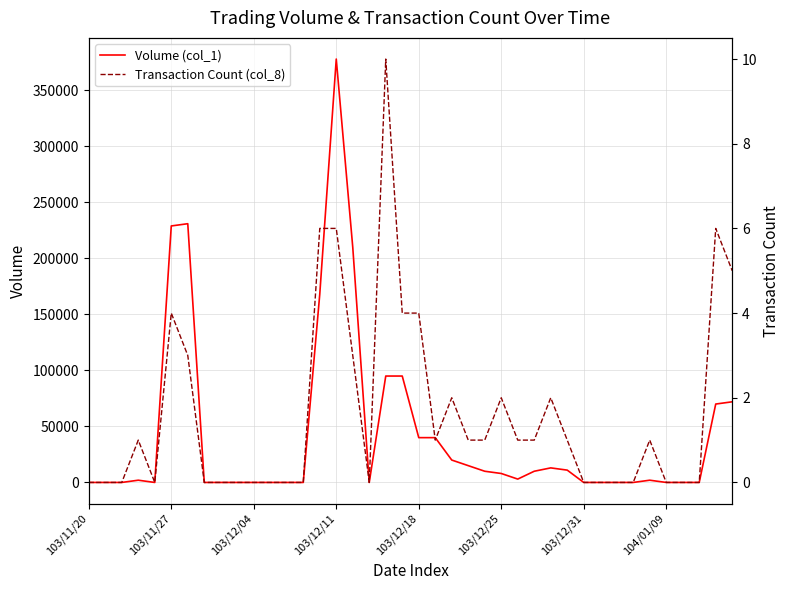

The Volume (col_1) series shows 145858 at 19. True or false?

False